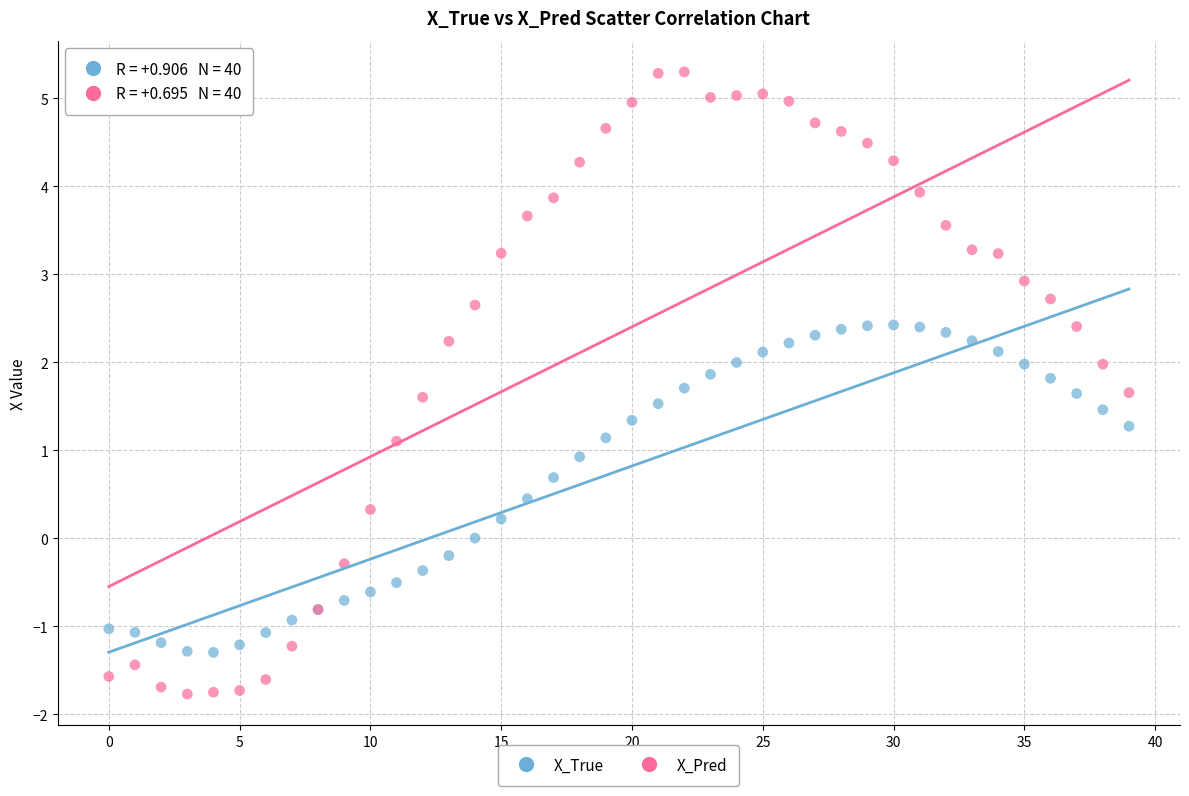

Which series reaches the maximum Y coordinate?

X_Pred